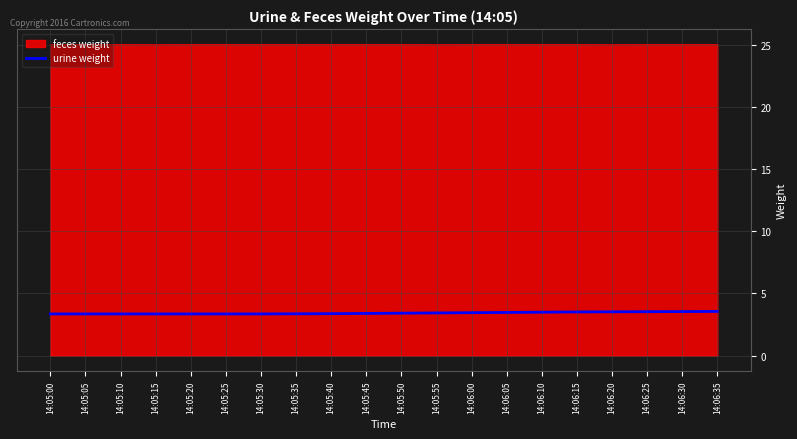

True or false: feces weight has a value of 25.0 at 14:06:20.

True